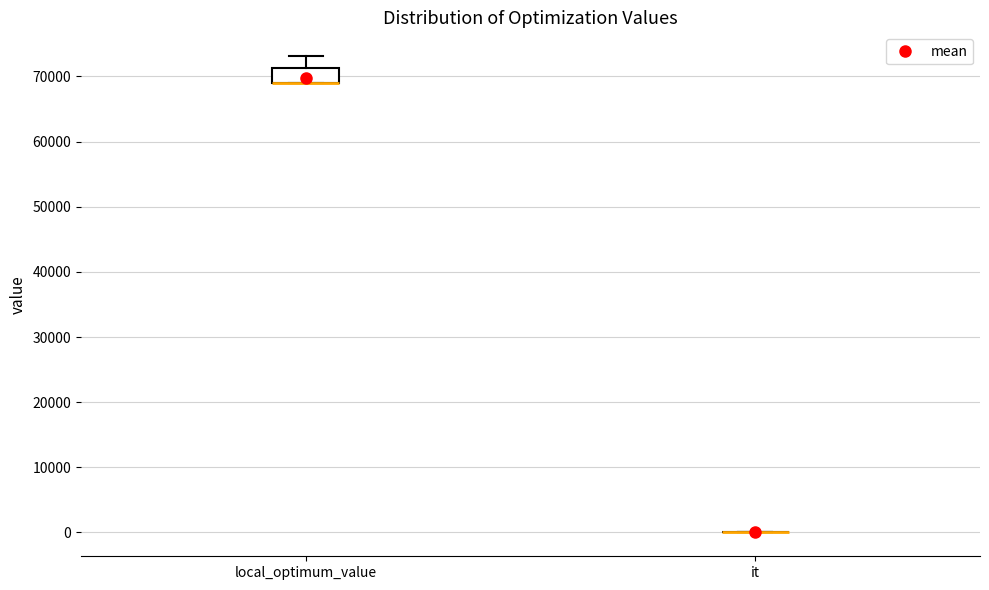

Reading left to right, read every box against the y-axis: the position of its median line, the range the box covers, and the ends of its whiskers. The values are not printed on the chart, so give them approximately, as read against the axis.

local_optimum_value: median 69000 (drawn on the box's lower edge), box 69000 to 71000, whiskers 69000 to 73000
it: box collapsed to a line at 0, whiskers 0 to 0